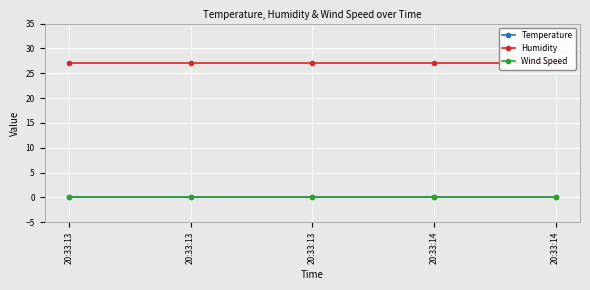

The Wind Speed series shows 0 at 20:33:13. True or false?

True